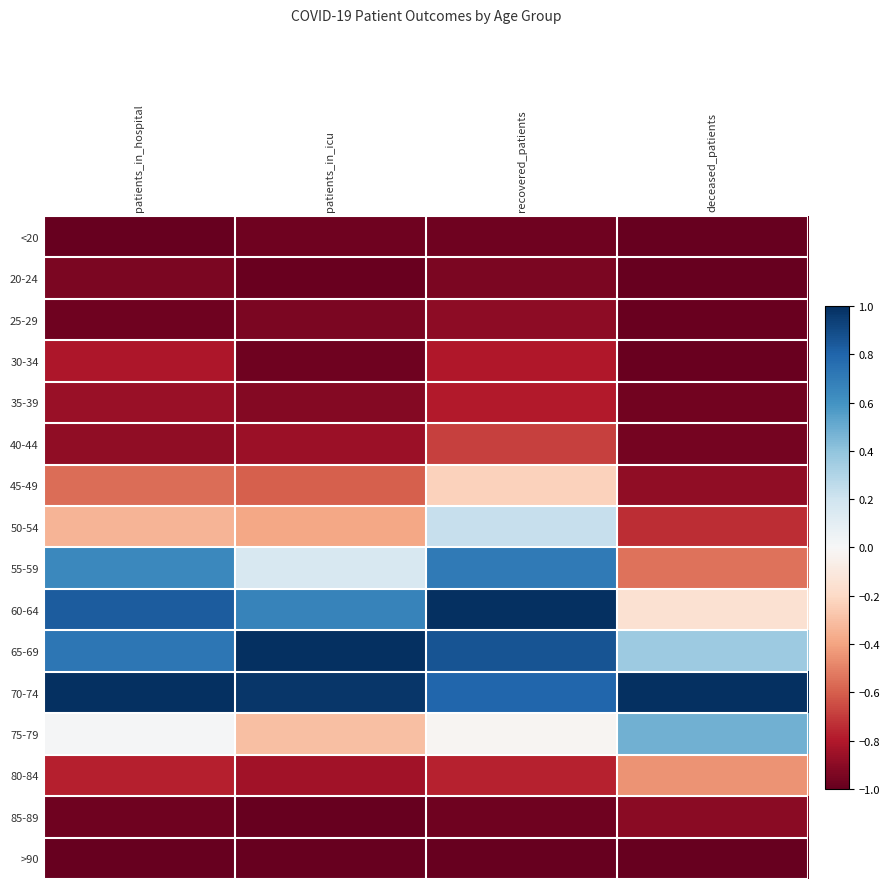

Reading left to right, transcribe all the data shown in this chart.

<20: patients_in_hospital=-1.0	patients_in_icu=-1.0	recovered_patients=-1.0	deceased_patients=-1.0
20-24: patients_in_hospital=-0.9	patients_in_icu=-1.0	recovered_patients=-0.9	deceased_patients=-1.0
25-29: patients_in_hospital=-1.0	patients_in_icu=-0.9	recovered_patients=-0.9	deceased_patients=-1.0
30-34: patients_in_hospital=-0.8	patients_in_icu=-1.0	recovered_patients=-0.8	deceased_patients=-1.0
35-39: patients_in_hospital=-0.9	patients_in_icu=-0.9	recovered_patients=-0.8	deceased_patients=-1.0
40-44: patients_in_hospital=-0.9	patients_in_icu=-0.9	recovered_patients=-0.7	deceased_patients=-1.0
45-49: patients_in_hospital=-0.6	patients_in_icu=-0.6	recovered_patients=-0.2	deceased_patients=-0.9
50-54: patients_in_hospital=-0.3	patients_in_icu=-0.4	recovered_patients=0.2	deceased_patients=-0.7
55-59: patients_in_hospital=0.6	patients_in_icu=0.2	recovered_patients=0.7	deceased_patients=-0.5
60-64: patients_in_hospital=0.8	patients_in_icu=0.7	recovered_patients=1.0	deceased_patients=-0.1
65-69: patients_in_hospital=0.7	patients_in_icu=1.0	recovered_patients=0.9	deceased_patients=0.4
70-74: patients_in_hospital=1.0	patients_in_icu=1.0	recovered_patients=0.8	deceased_patients=1.0
75-79: patients_in_hospital=0.0	patients_in_icu=-0.3	recovered_patients=-0.0	deceased_patients=0.5
80-84: patients_in_hospital=-0.8	patients_in_icu=-0.8	recovered_patients=-0.8	deceased_patients=-0.4
85-89: patients_in_hospital=-1.0	patients_in_icu=-1.0	recovered_patients=-1.0	deceased_patients=-0.9
>90: patients_in_hospital=-1.0	patients_in_icu=-1.0	recovered_patients=-1.0	deceased_patients=-1.0